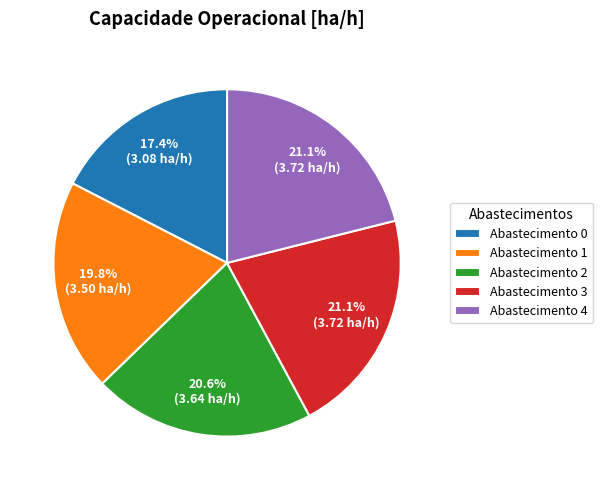

Which slice is the smallest?

Abastecimento 0